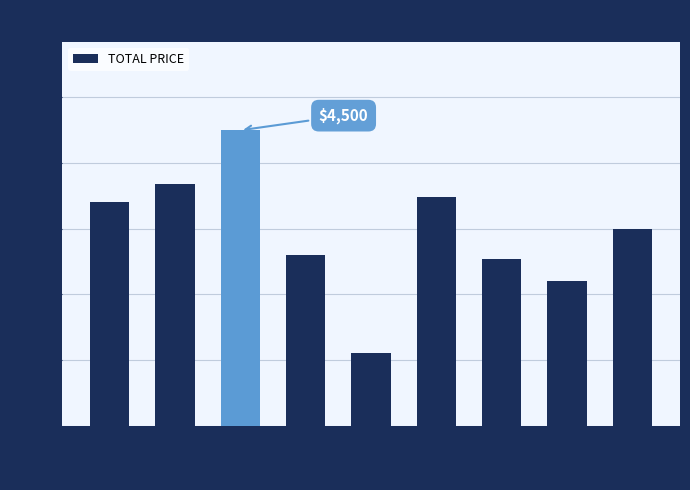

The value at Item 6 is 987.8. True or false?

False